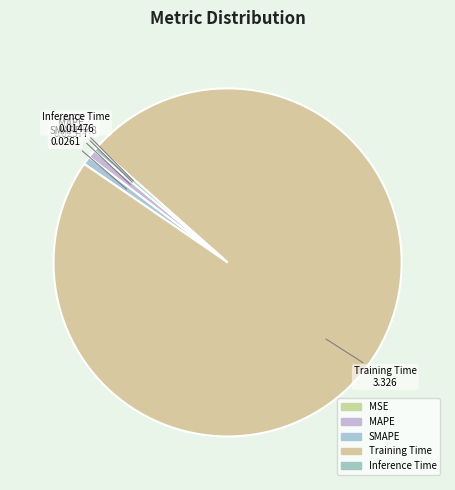

True or false: Training Time accounts for 85% of the total.

False